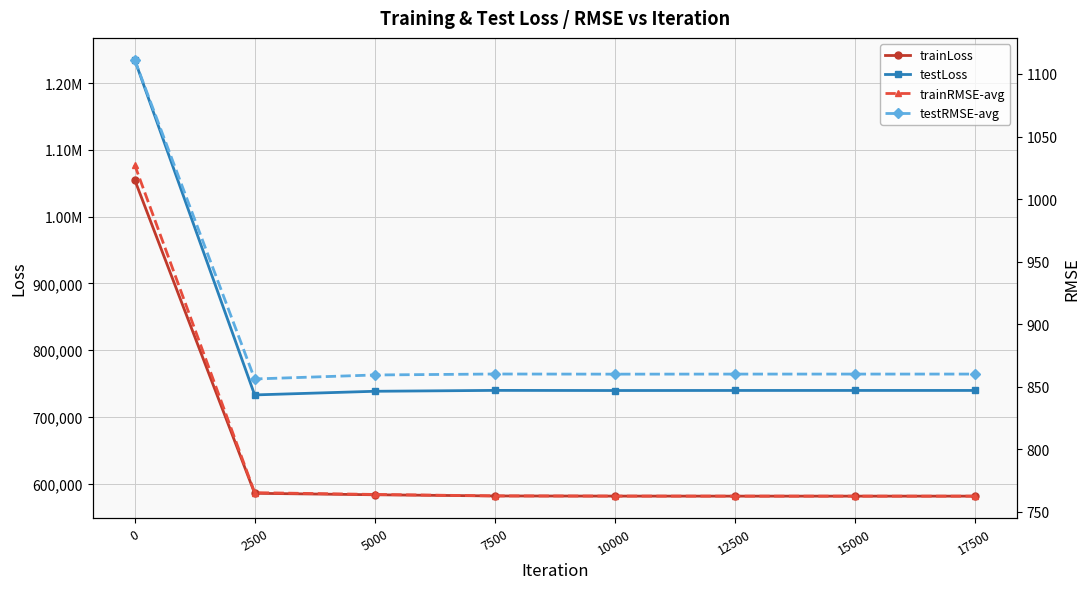

Which series has the largest total across all categories?

testLoss